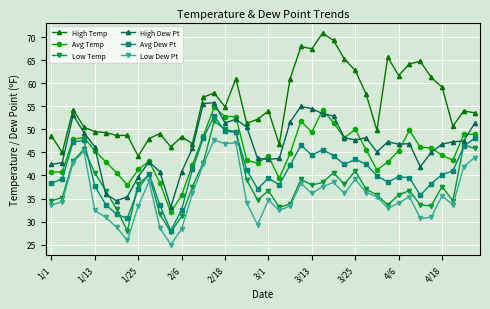

How many series are shown in this chart?

6